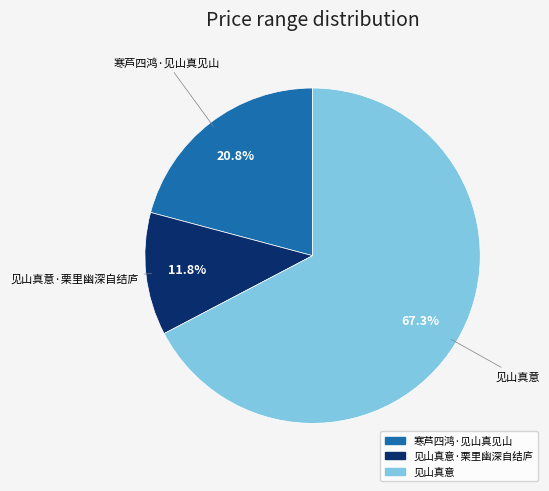

Count the number of slices in the pie.

3